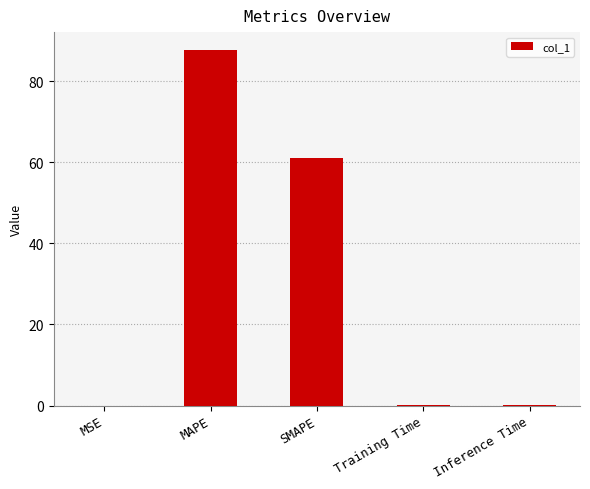

Are the bars horizontal?

No